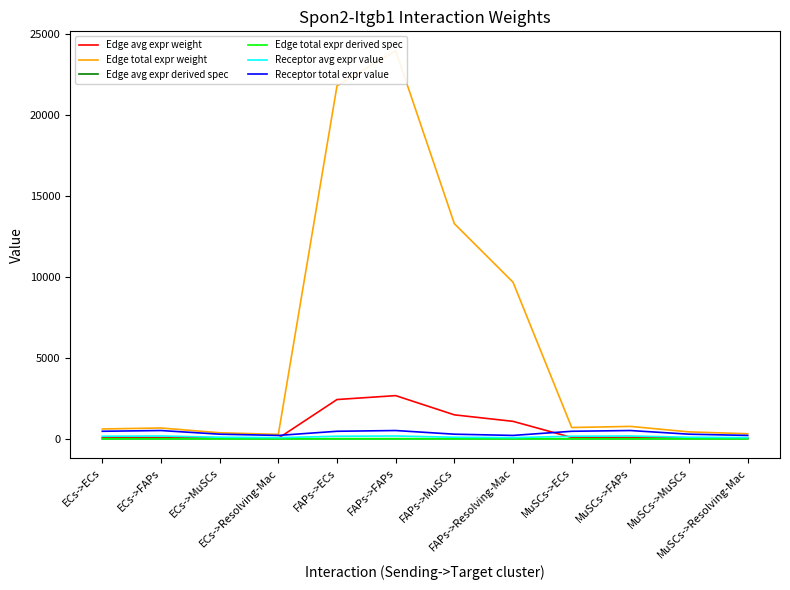

Where is Edge total expr derived spec nearest to the value 0?

ECs->Resolving-Mac